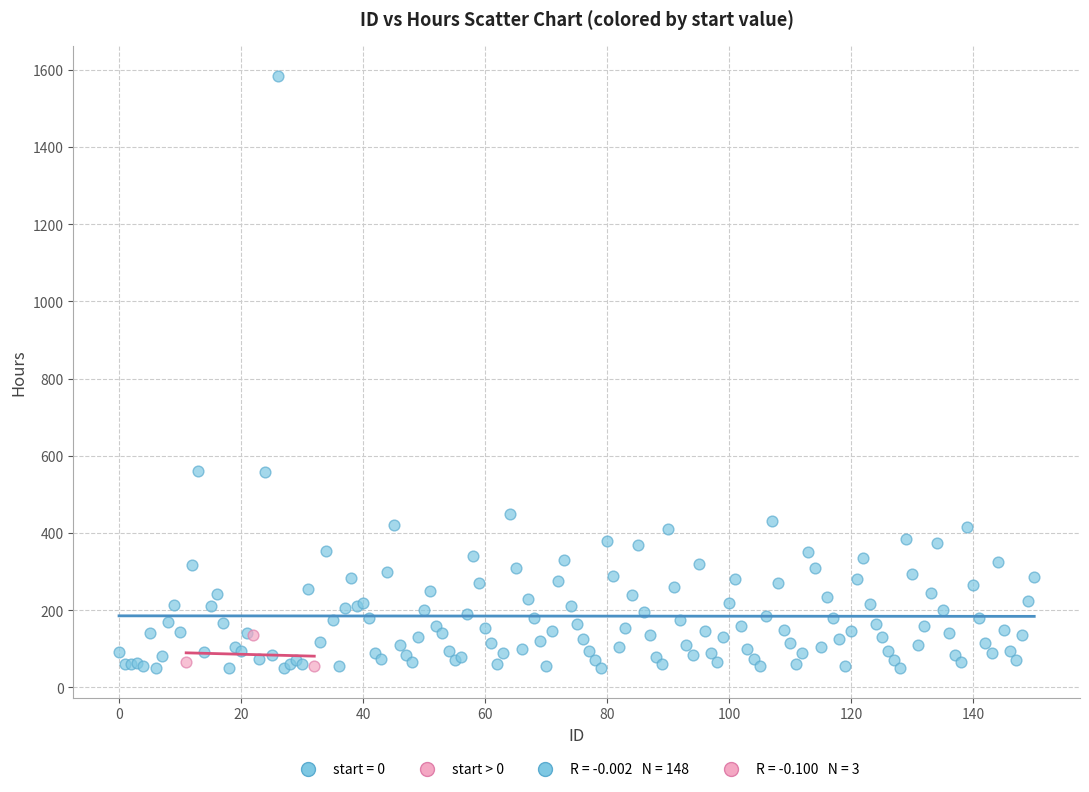

Which series reaches the maximum Y coordinate?

start = 0